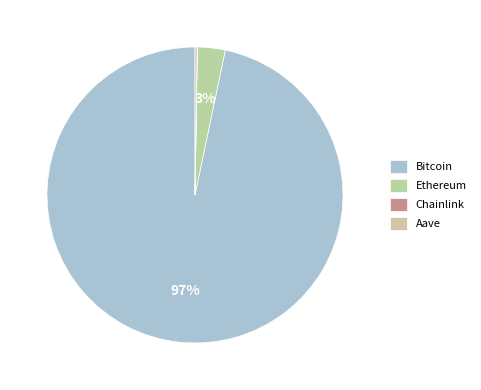

To the nearest percent, what is the average slice percentage?

25%